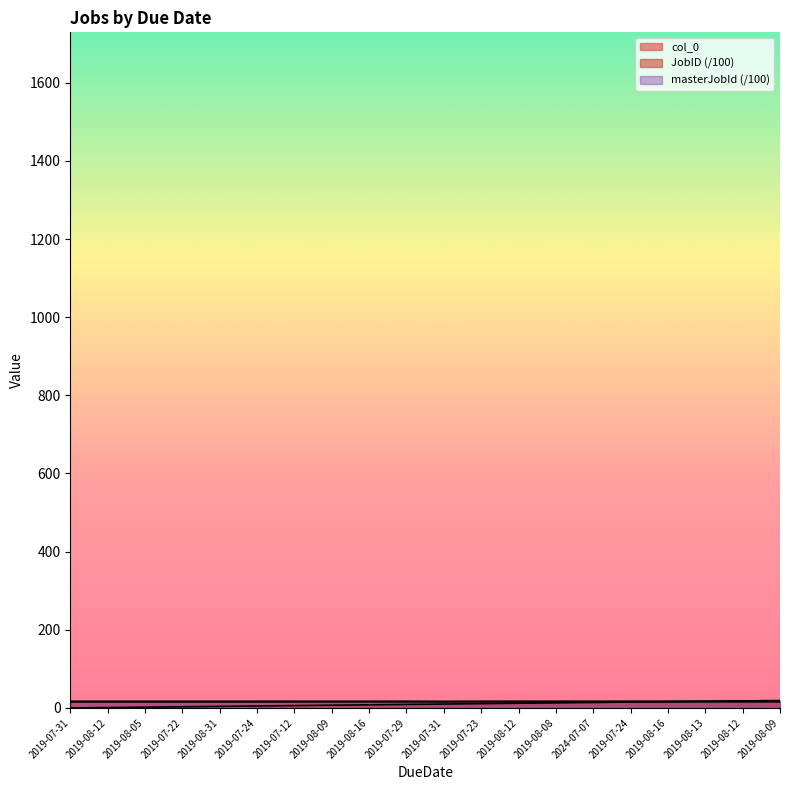

Rank the series by their average value, from highest to lowest.

masterJobId, JobID, col_0